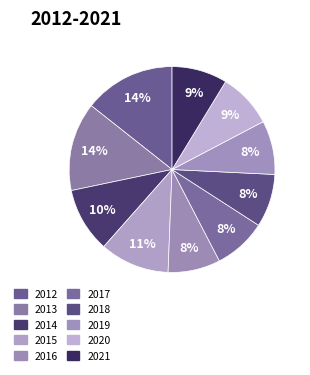

To the nearest percent, what is the combined percentage of 2014 and 2019?

19%